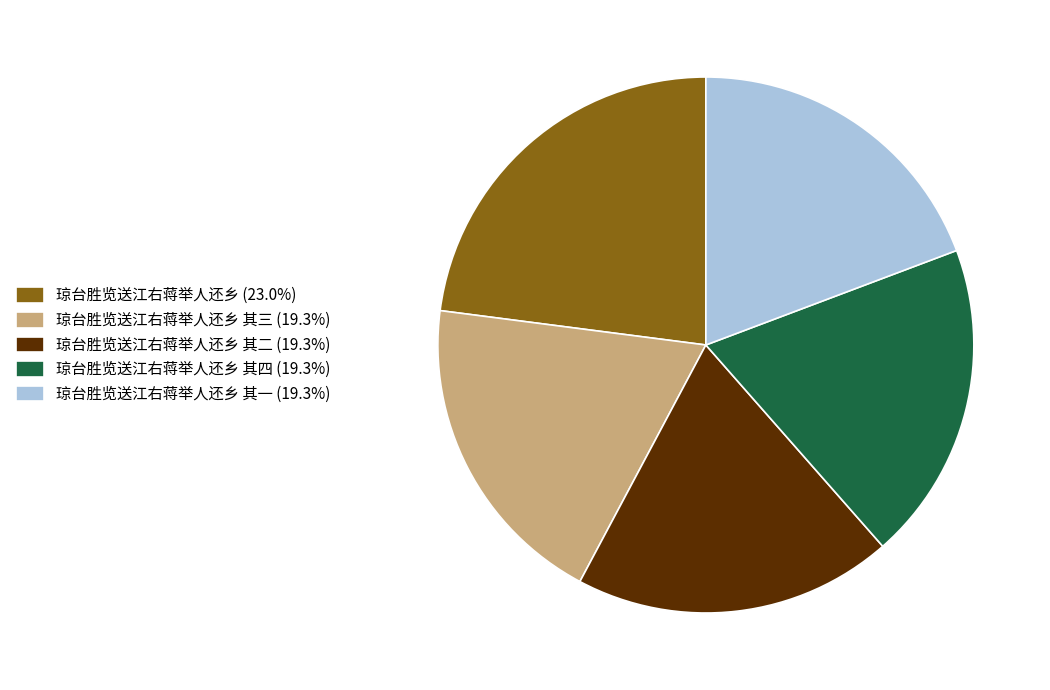

Does any single category account for the majority?

No